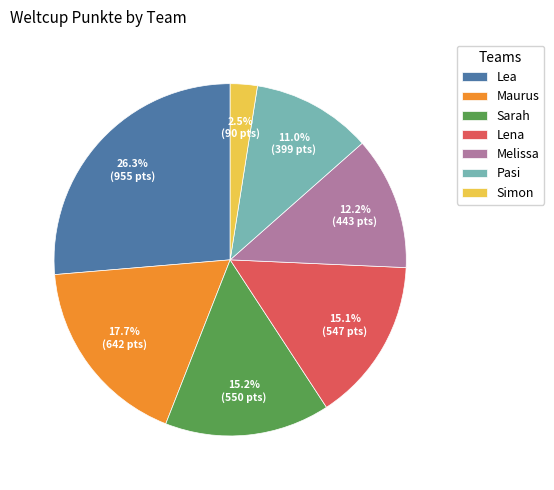

To the nearest percent, what is the difference between the largest and smallest slice percentages?

24%